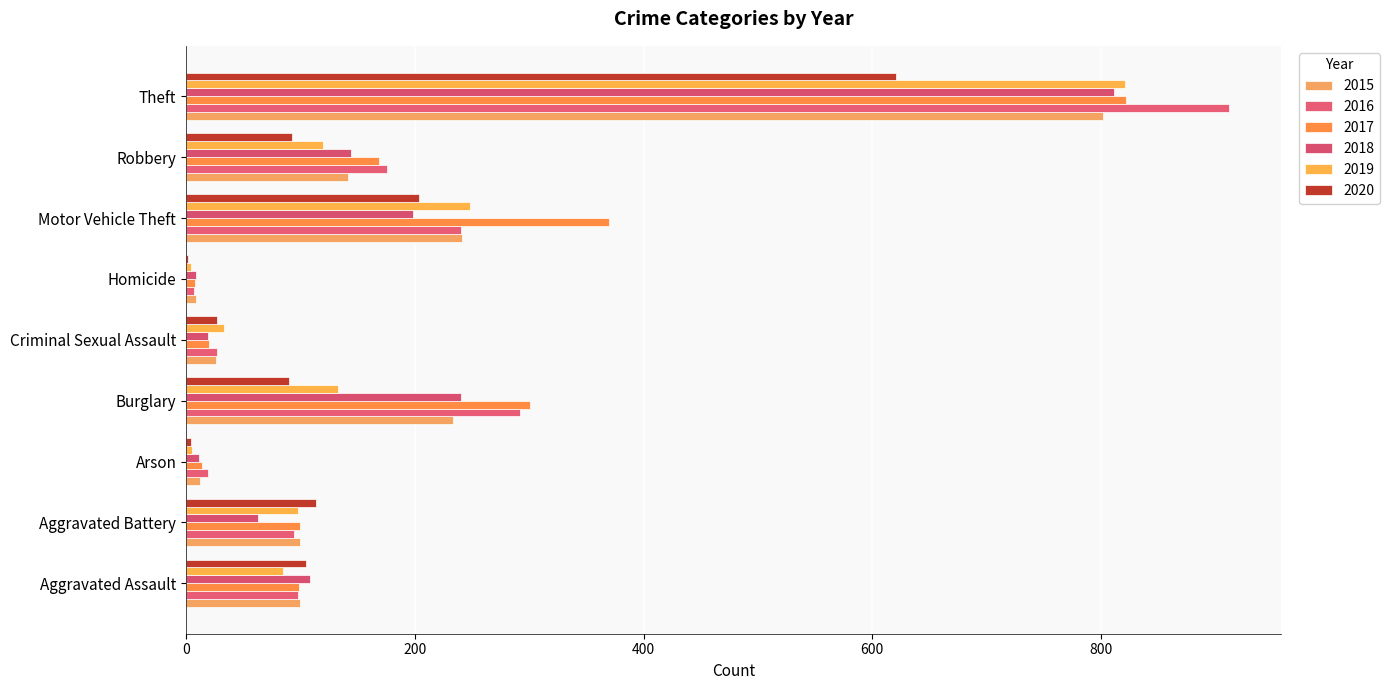

How many series are shown in this chart?

6